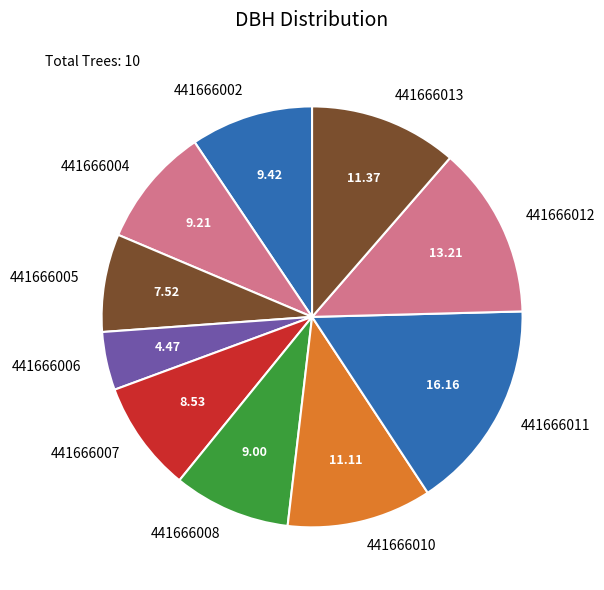

Does 441666007 represent more than half of the total?

No